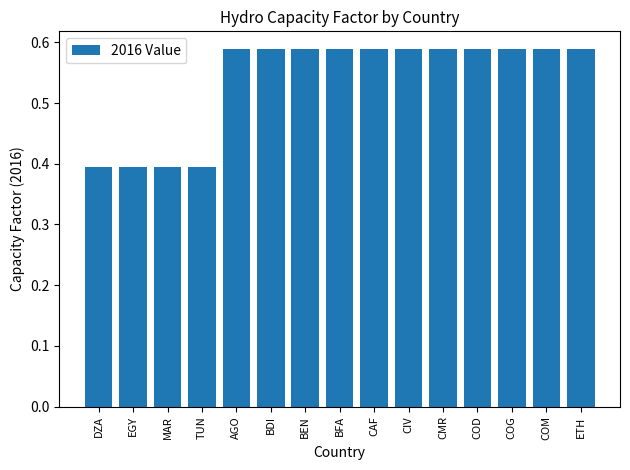

Count the values in the range 0 to 1.

15